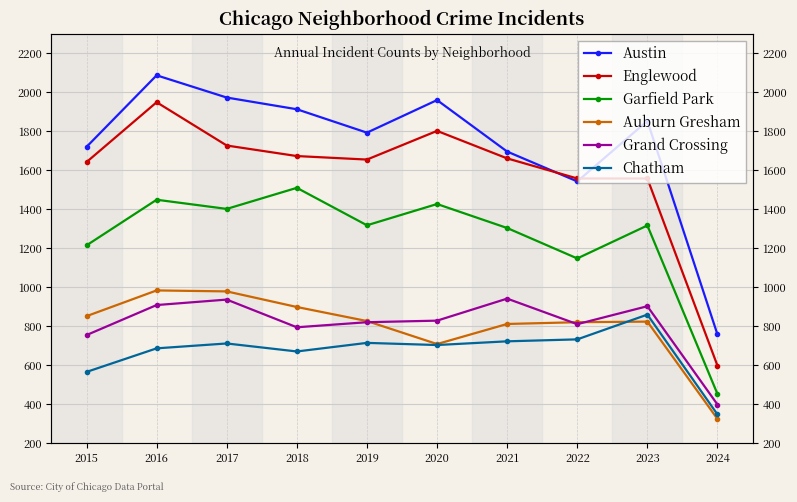

The Austin series shows 1972 at 2017. True or false?

True